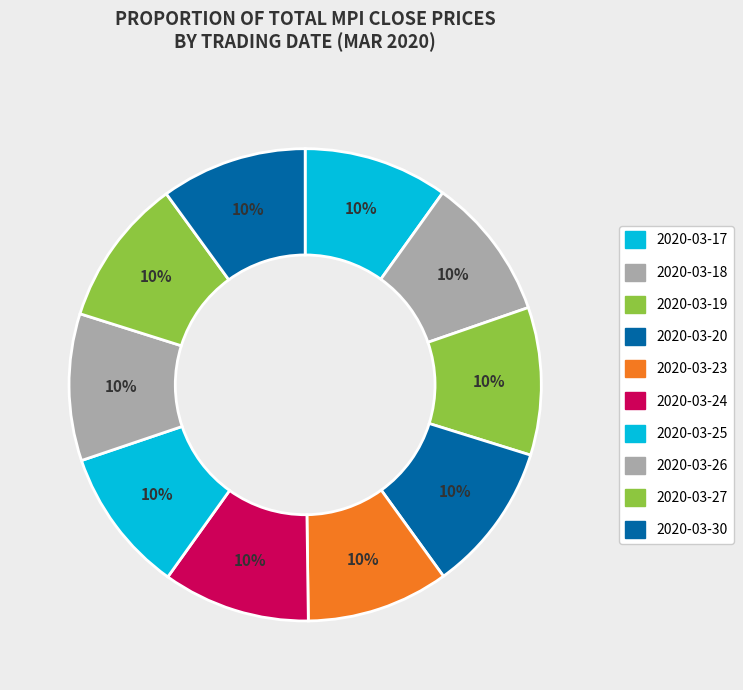

Combined, do 2020-03-24 and 2020-03-26 account for over 50%?

No